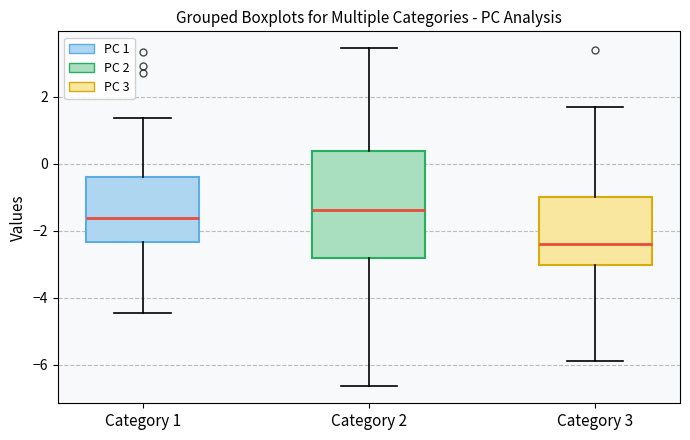

Which box has the lowest median line?

Category 3